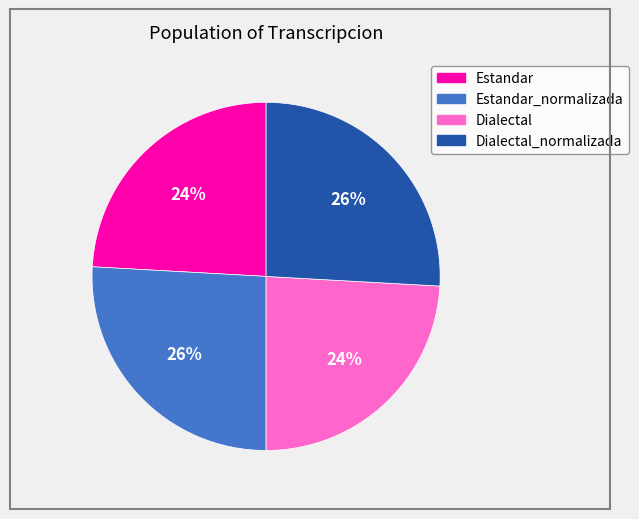

To the nearest percent, what is the average slice percentage?

25%